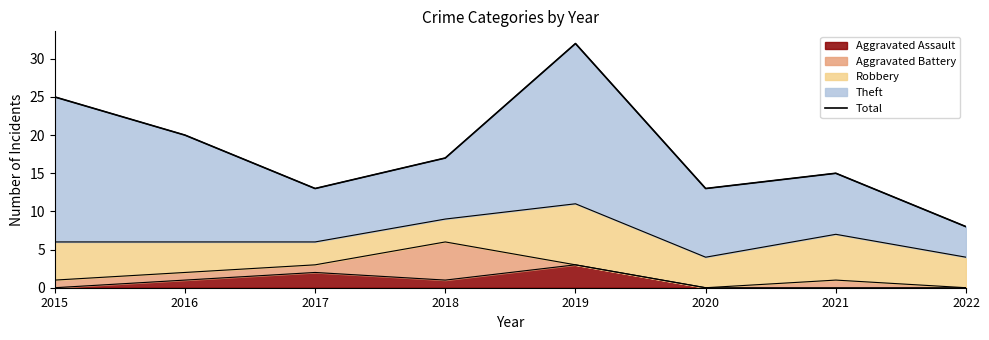

Rank the categories by value from highest to lowest.

2019, 2015, 2016, 2018, 2021, 2017, 2020, 2022